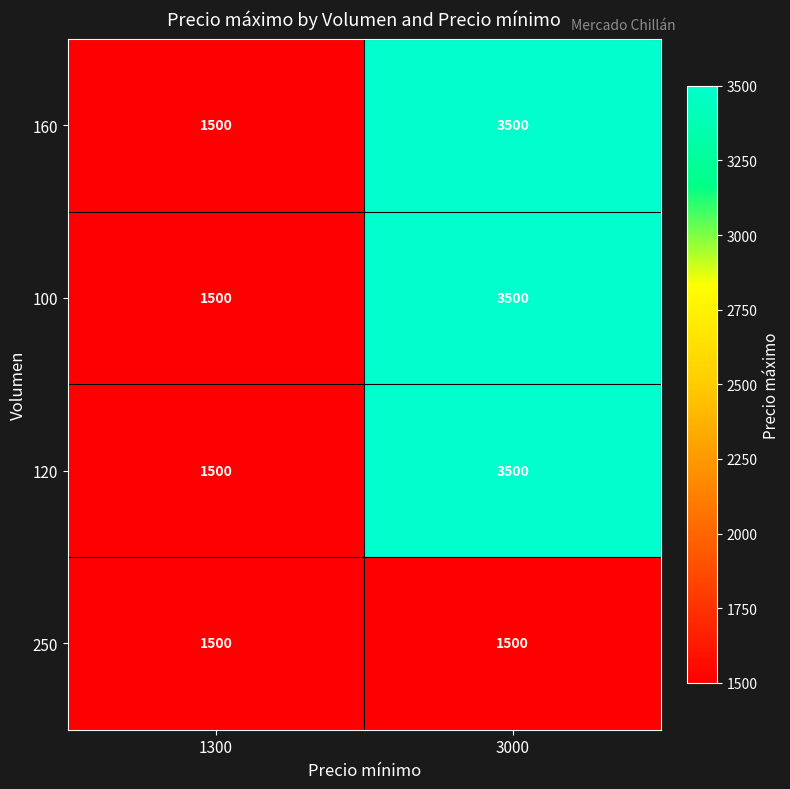

What is the approximate value of 100 at 3000, to the nearest 10?

3500